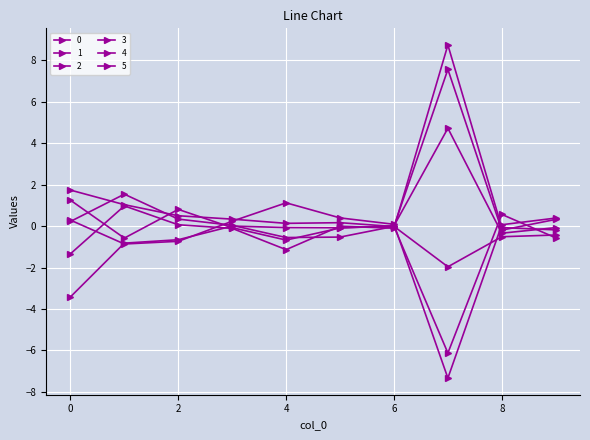

Reading left to right, list all the values displayed in this chart.

0: 0=1.2	1=-0.6	2=0.8	3=-0.1	4=-0.7	5=-0.1	6=0.0	7=4.7	8=-0.3	9=-0.1
1: 0=1.7	1=1.0	2=0.5	3=0.3	4=0.1	5=0.2	6=-0.0	7=-6.1	8=0.6	9=-0.6
2: 0=-3.4	1=-0.8	2=-0.7	3=-0.0	4=-0.1	5=-0.1	6=-0.0	7=7.6	8=-0.2	9=0.3
3: 0=0.2	1=1.5	2=0.3	3=0.0	4=-0.6	5=-0.5	6=-0.0	7=-2.0	8=-0.5	9=-0.4
4: 0=0.3	1=-0.9	2=-0.7	3=0.2	4=1.1	5=0.4	6=0.1	7=-7.3	8=0.1	9=0.4
5: 0=-1.3	1=1.0	2=0.1	3=-0.1	4=-1.1	5=-0.0	6=-0.1	7=8.7	8=-0.1	9=-0.2